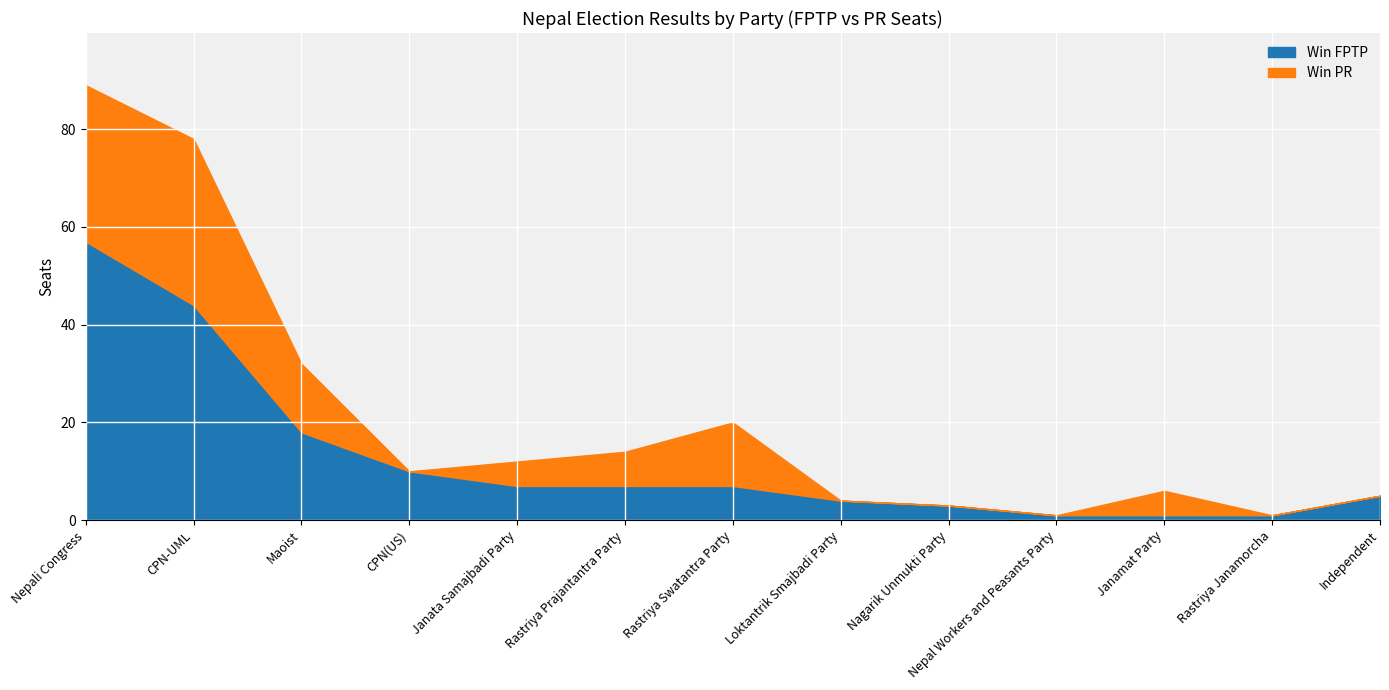

At which category is the sum across all series the highest?

Nepali Congress